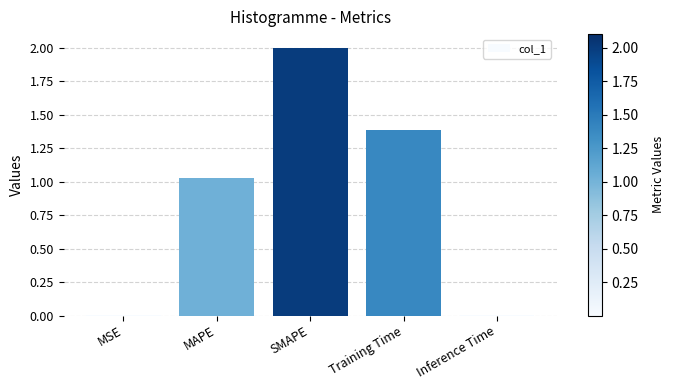

What is the difference between the values at Inference Time and Training Time?

1.4